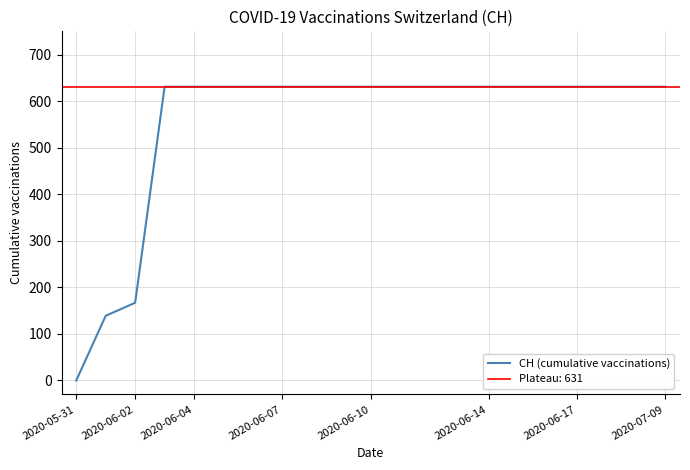

Where is CH (cumulative vaccinations) nearest to the value 315?

2020-06-02